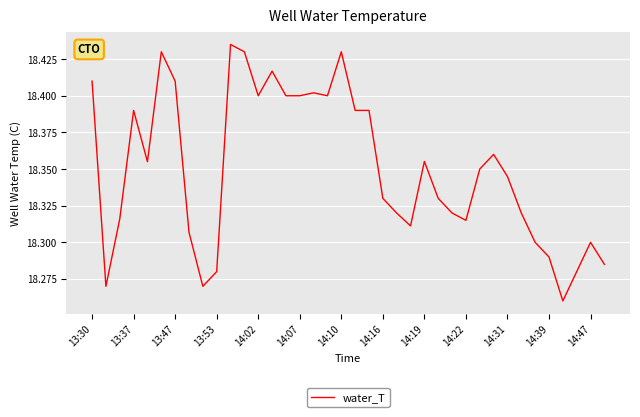

Is this an area chart (filled region under the line)?

No